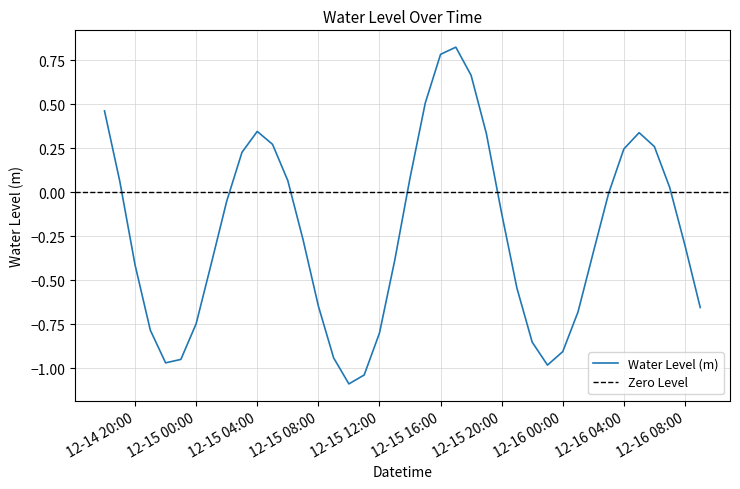

True or false: Water Level (m) has a value of -0.2 at 12-16 00:00.

False